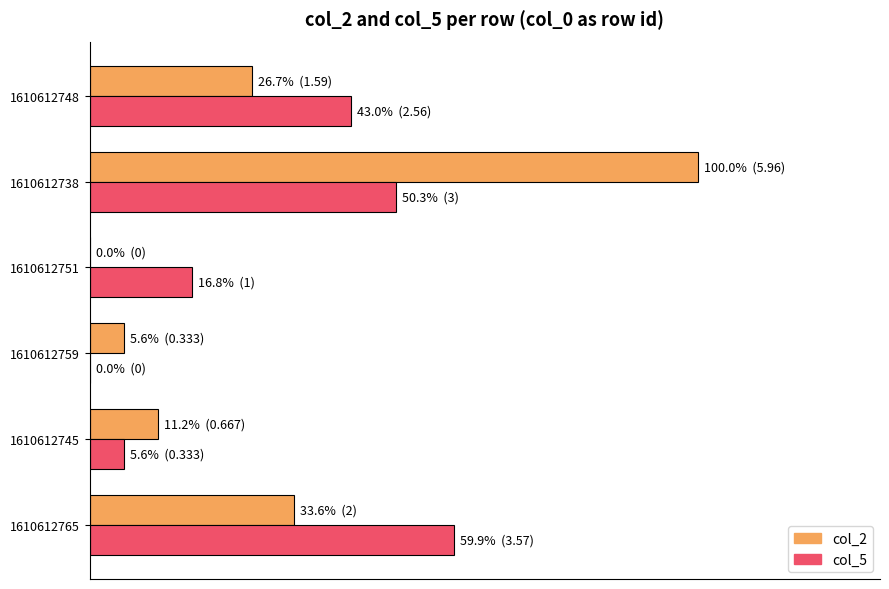

What are all the series names shown in the legend?

col_2, col_5